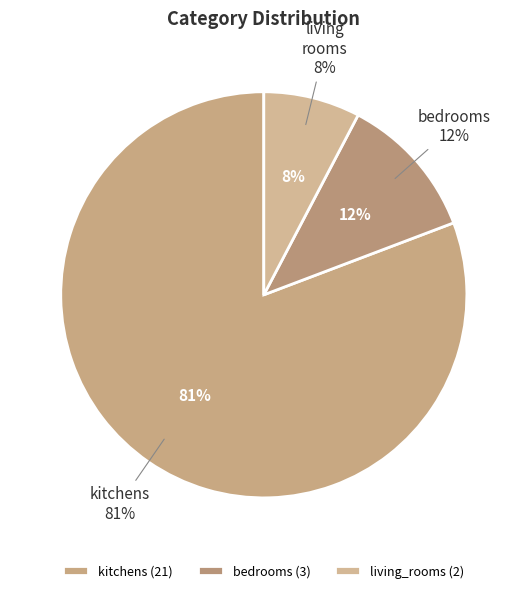

How many slices are in this pie chart?

3